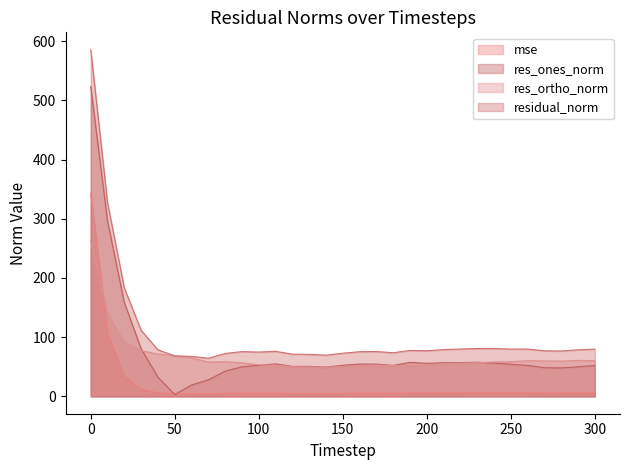

Where is the first local minimum for res_ones_norm?

50